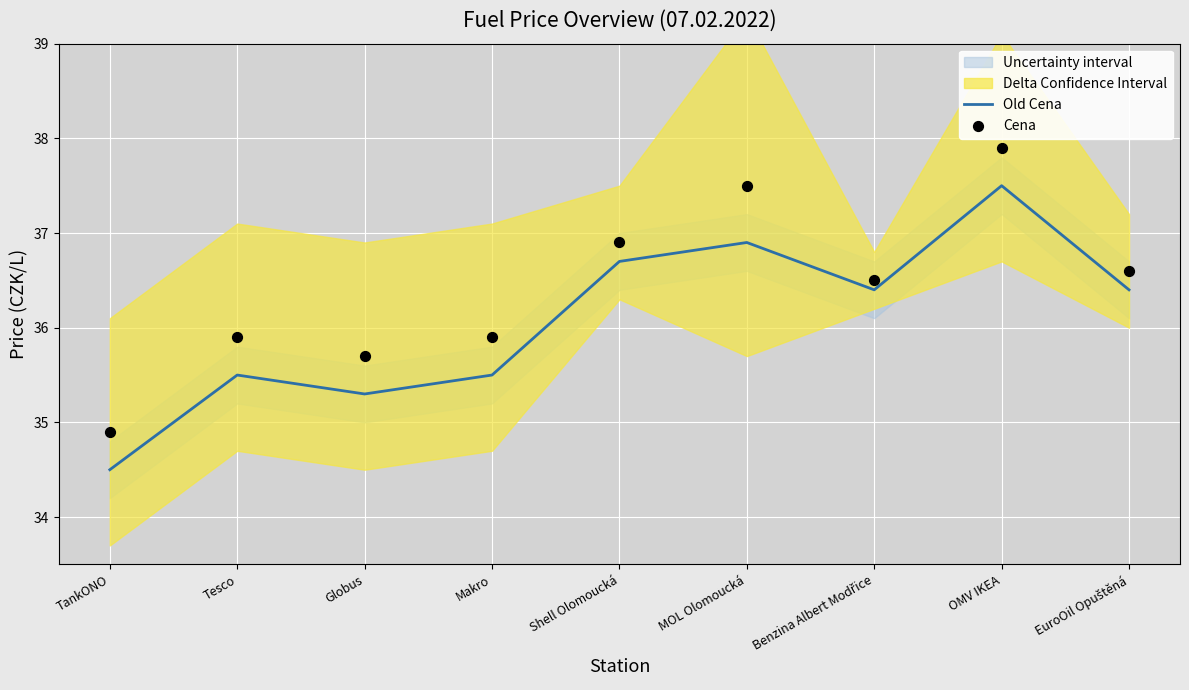

Which series contains the highest Y value?

Cena